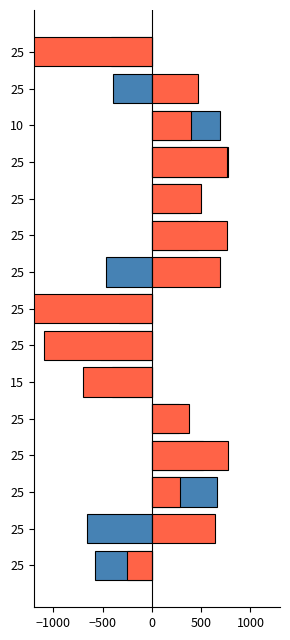

Count the number of categories in the chart.

15